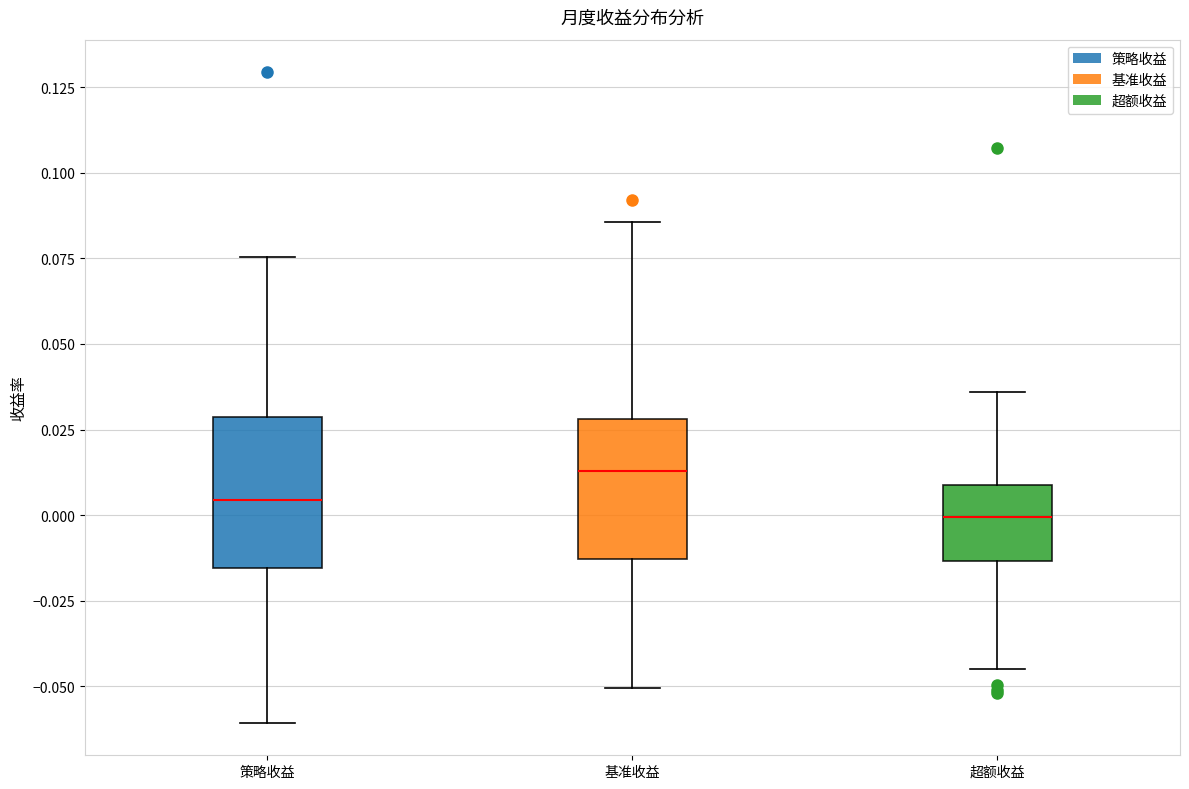

Reading left to right, read every box against the y-axis: the position of its median line, the range the box covers, and the ends of its whiskers. The values are not printed on the chart, so give them approximately, as read against the axis.

策略收益: median 0.005, box -0.015 to 0.030, whiskers -0.060 to 0.075
基准收益: median 0.015, box -0.015 to 0.030, whiskers -0.050 to 0.085
超额收益: median 0.000, box -0.015 to 0.010, whiskers -0.045 to 0.035